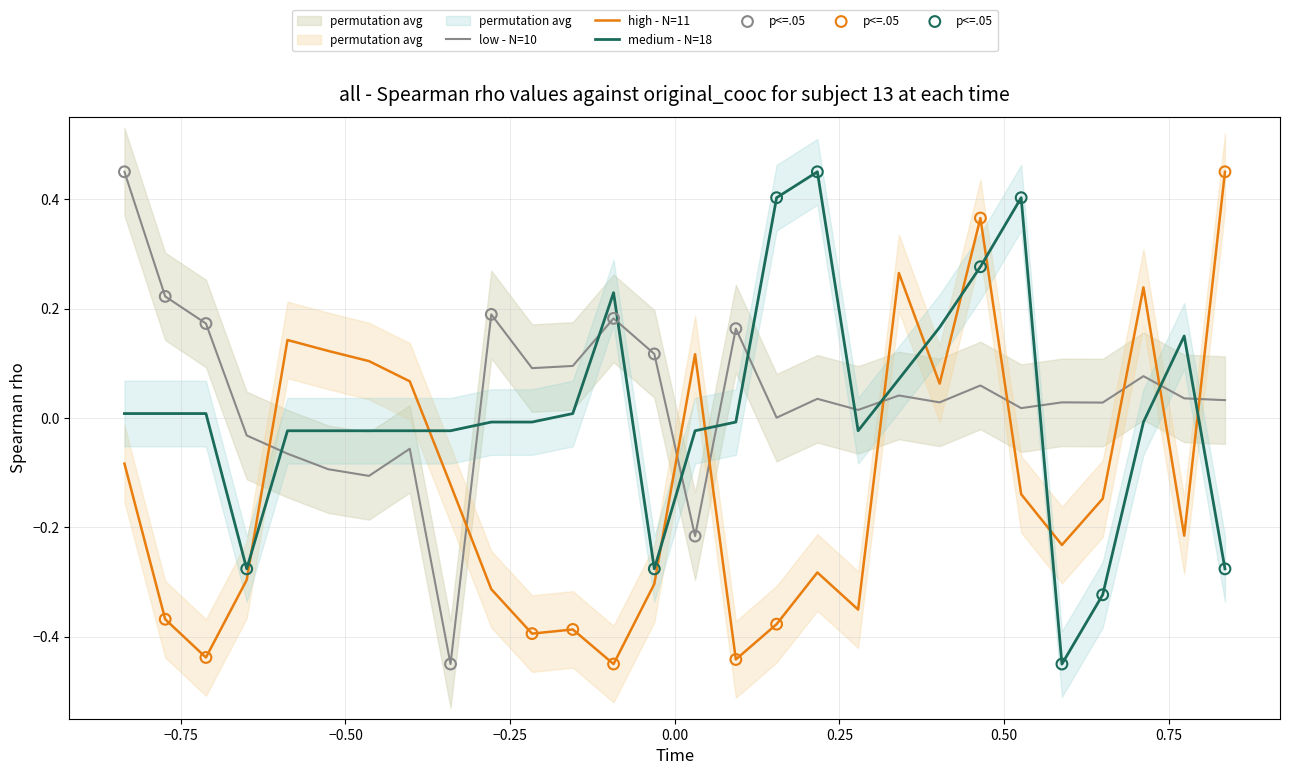

Which series ends up on top after the final intersection of medium - N=18 and high - N=11?

high - N=11